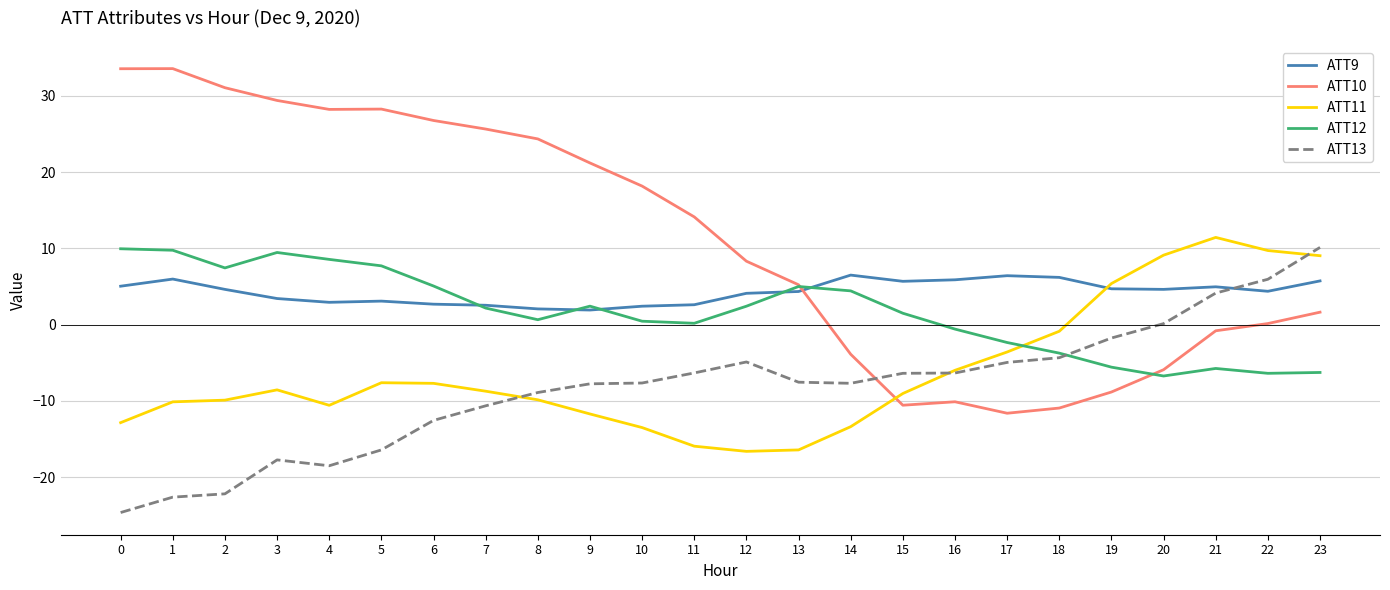

At 0, list the series in order from largest to smallest.

ATT10, ATT12, ATT9, ATT11, ATT13